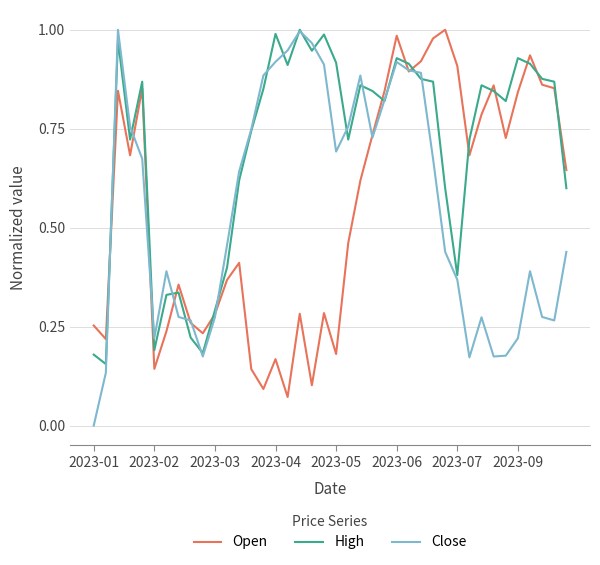

Which series has the largest total across all categories?

High